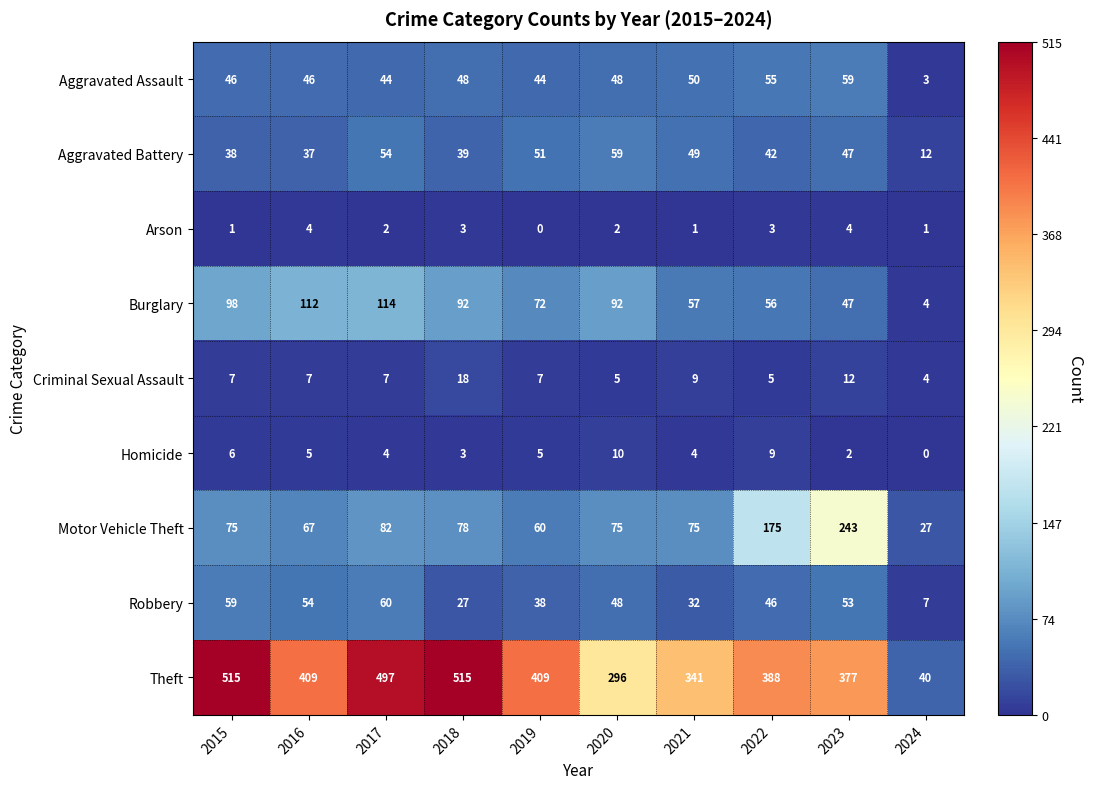

The Aggravated Battery series shows 85 at 2021. True or false?

False